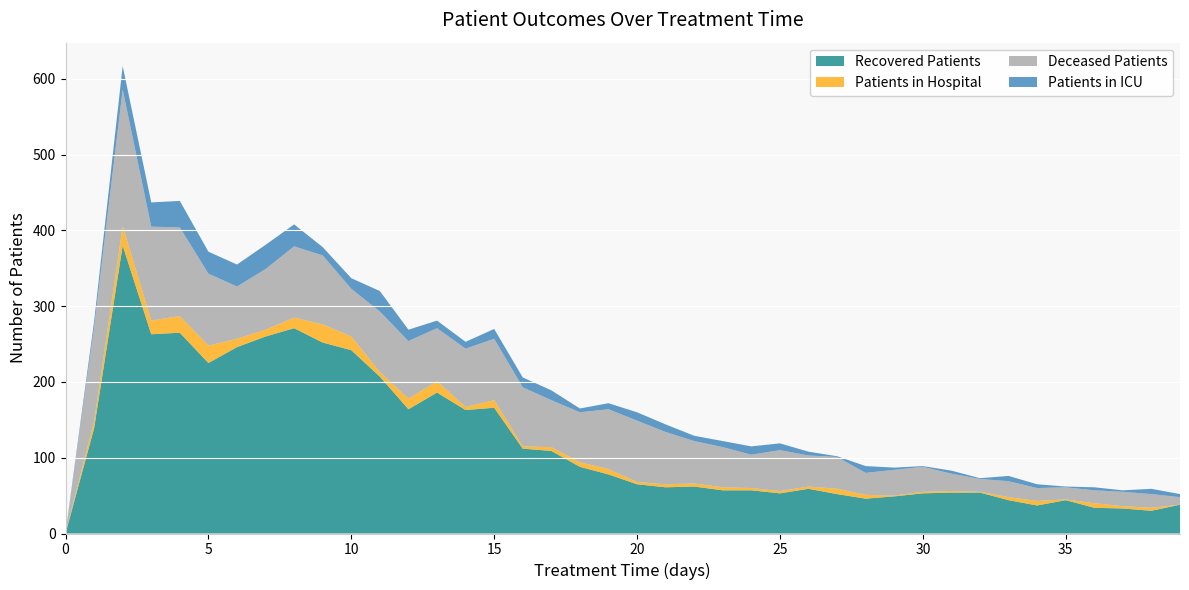

Which series has the largest total across all categories?

recovered_patients